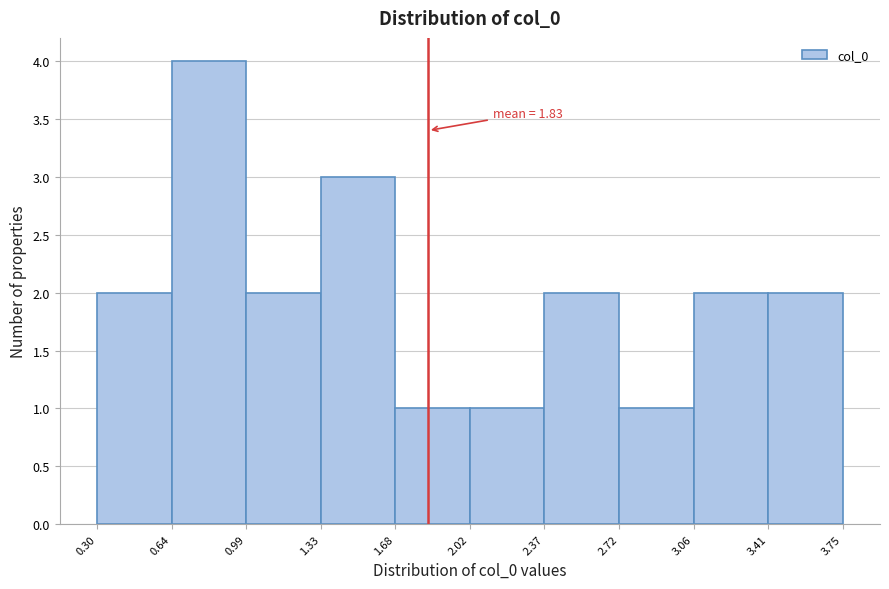

Over which range of the x-axis is the bar tallest?

0.64 to 0.99